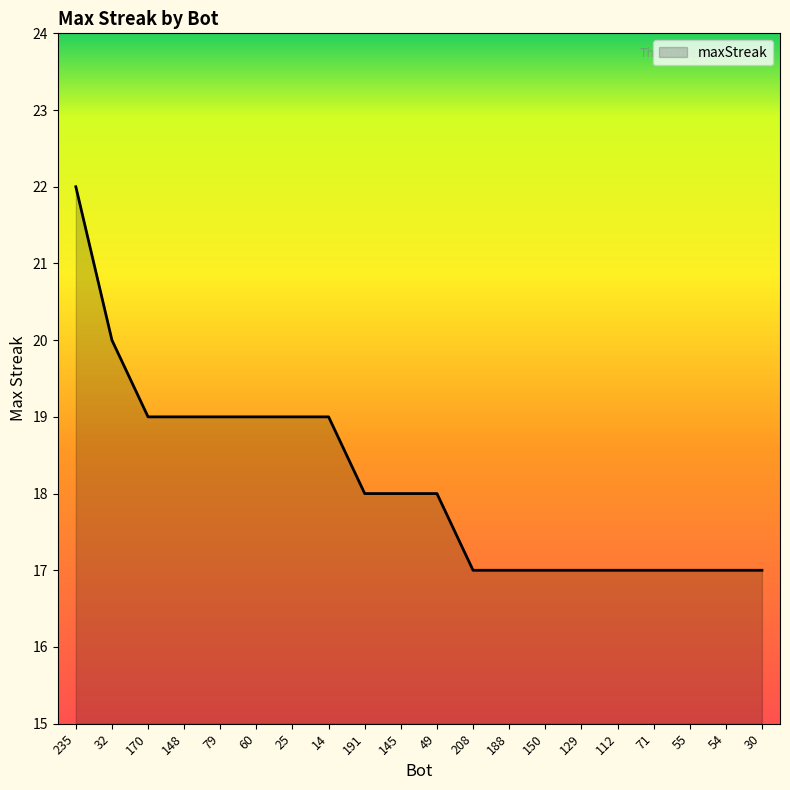

Approximately how many times larger is the value at 129 compared to 30?

1.0